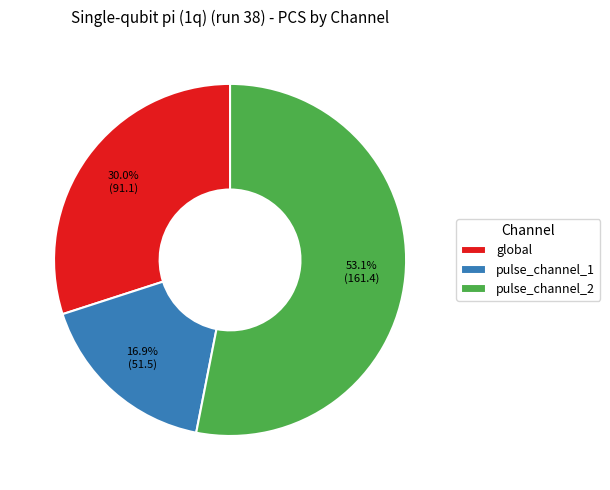

How many segments does this pie chart have?

3